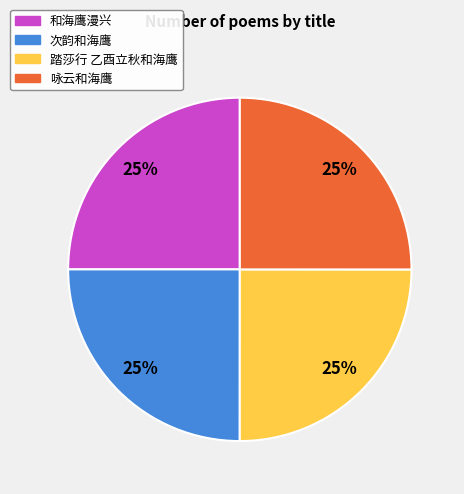

What is the ratio of the value at 和海鹰漫兴 to the value at 咏云和海鹰?

1.0